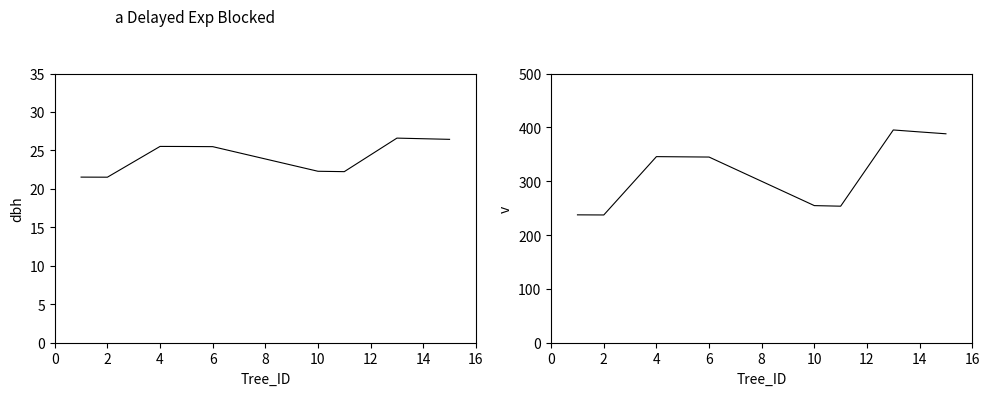

What is the spread (max minus min) of values at 4?

320.1